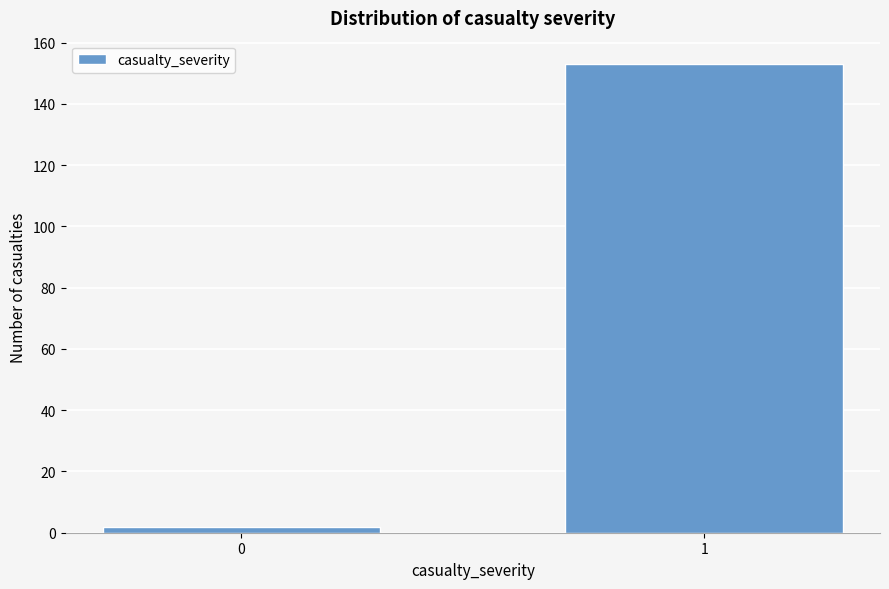

Reading left to right, what are all the values shown in this chart?

2	153